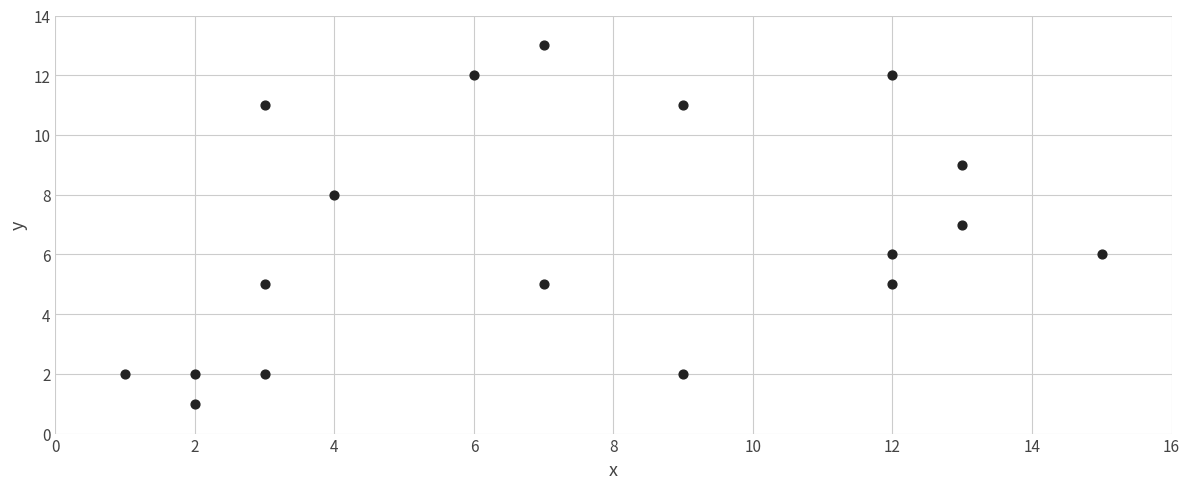

What is the range of Y values (max minus min)?

12